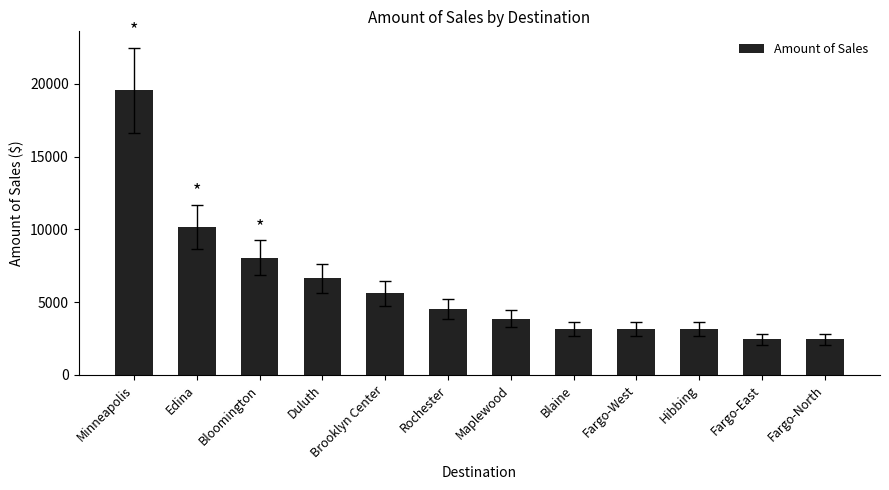

What is the maximum value shown in the chart?

19560